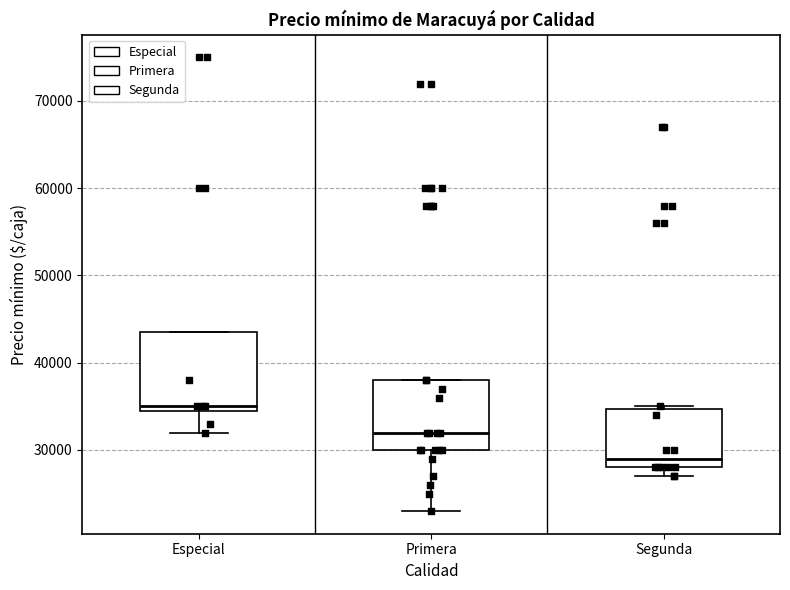

Which box's median line is the highest?

Especial